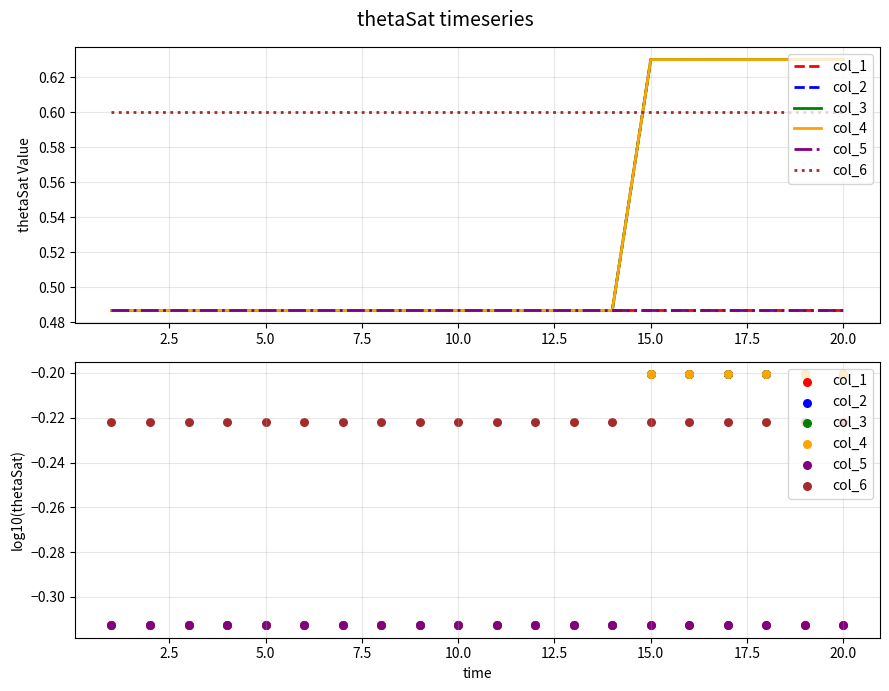

Is the value of col_6 at 20.0 greater than the value of col_2 at 13?

Yes